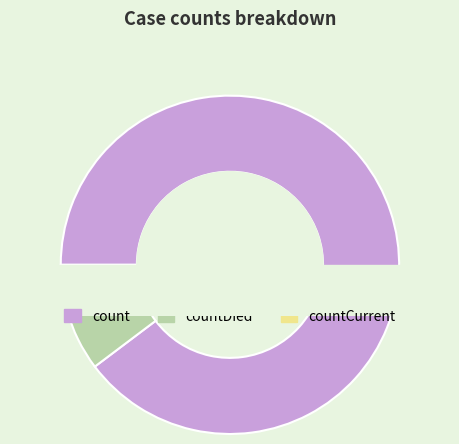

How many segments does this pie chart have?

3